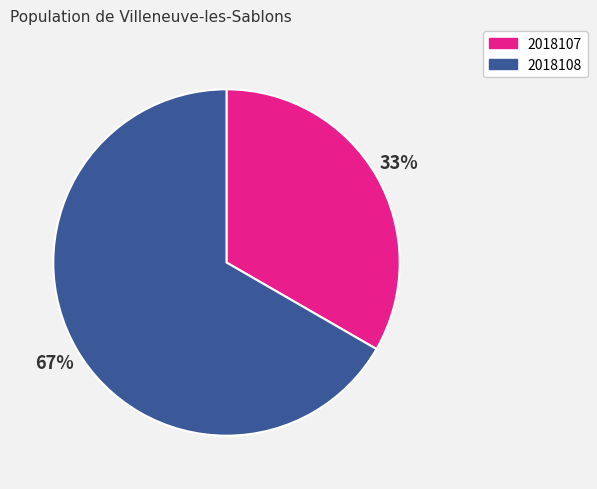

The 2018108 slice represents 76% of the pie. True or false?

False